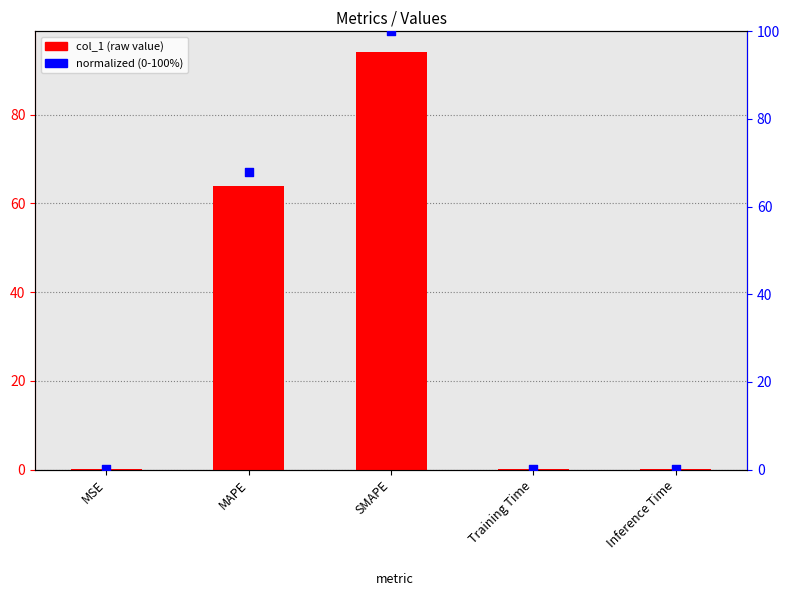

What is the total value across all series at MAPE?

132.0